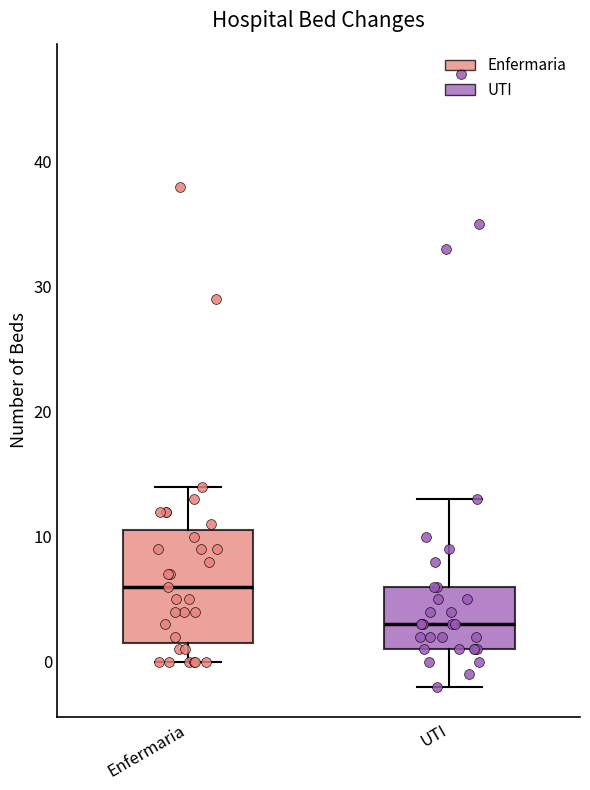

Reading left to right, read every box against the y-axis: the position of its median line, the range the box covers, and the ends of its whiskers. The values are not printed on the chart, so give them approximately, as read against the axis.

Enfermaria: median 6, box 2 to 11, whiskers 0 to 14
UTI: median 3, box 1 to 6, whiskers -2 to 13